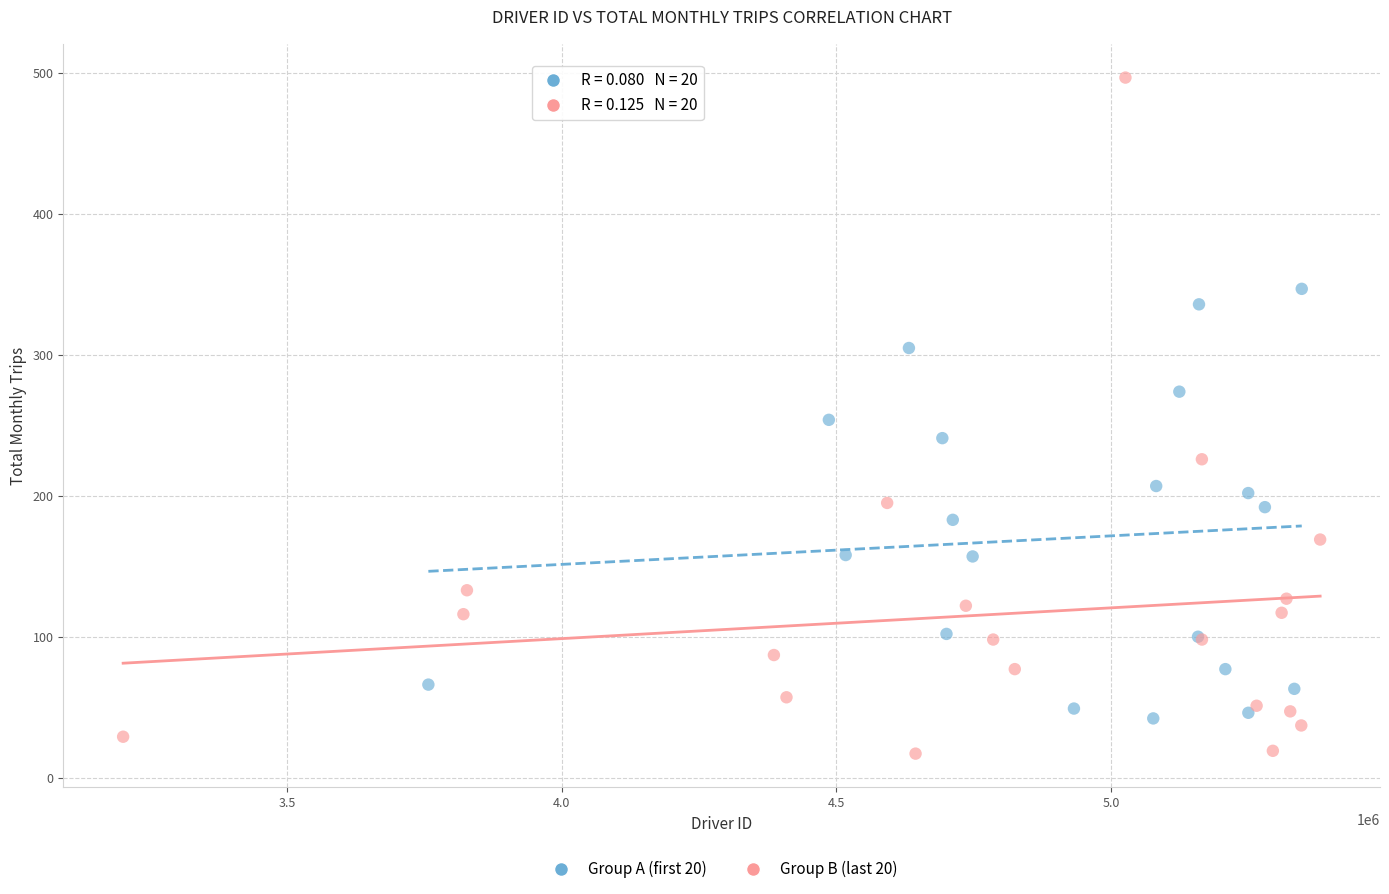

Which series has the widest spread of Y values?

Group B (last 20)